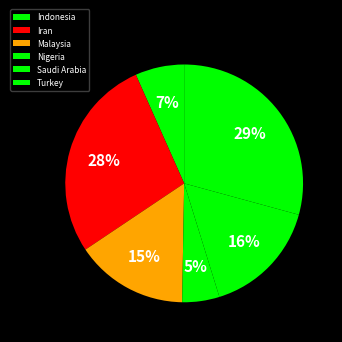

The Malaysia slice represents 15% of the pie. True or false?

True